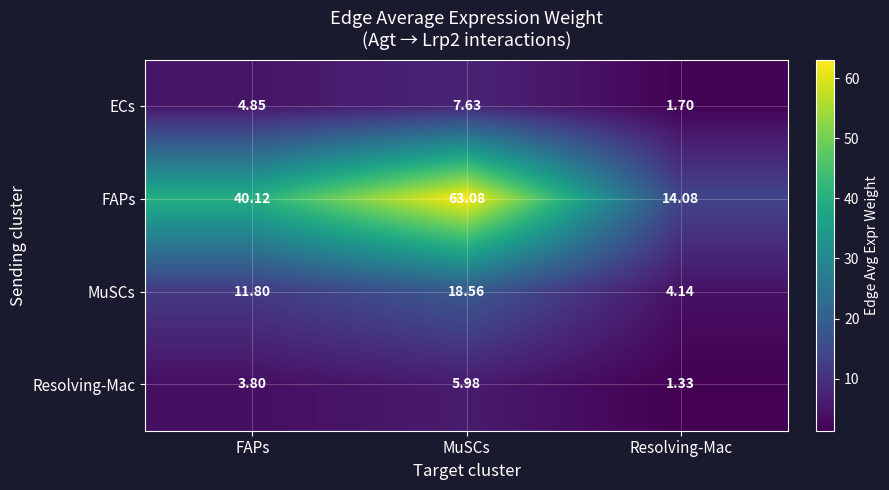

Between MuSCs and Resolving-Mac, which series saw the biggest shift?

FAPs